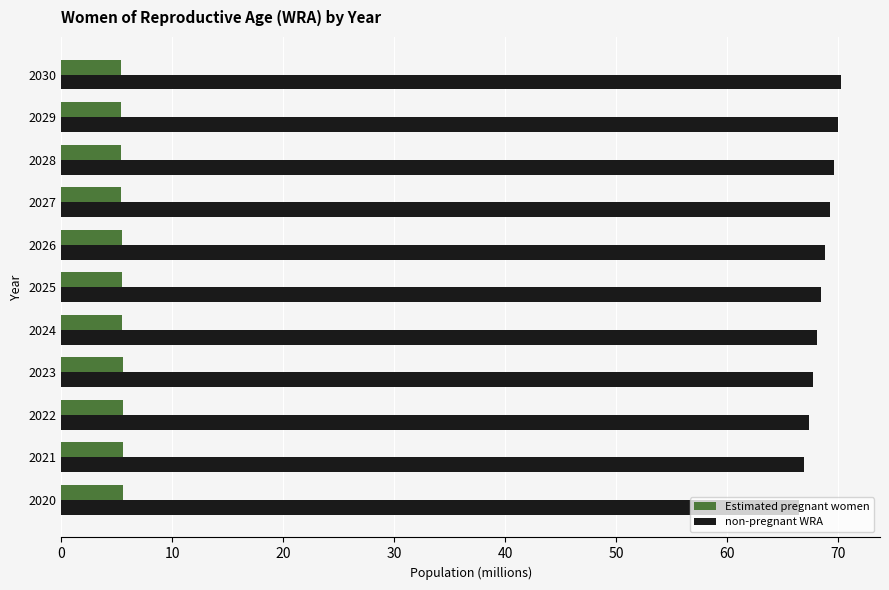

At 2026, list the series in order from largest to smallest.

non-pregnant WRA, Estimated pregnant women